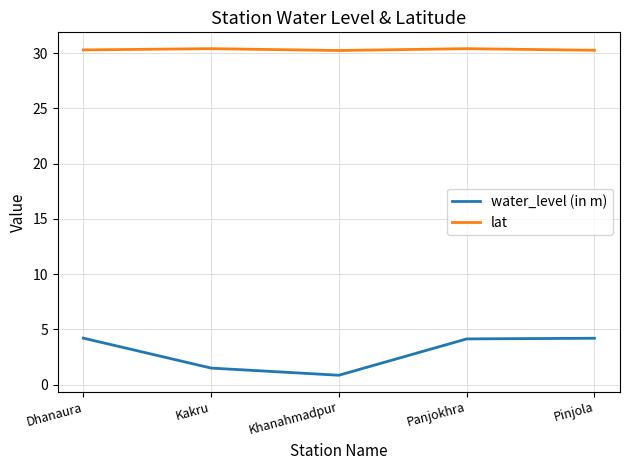

What is the lowest value of the lat series?

30.2